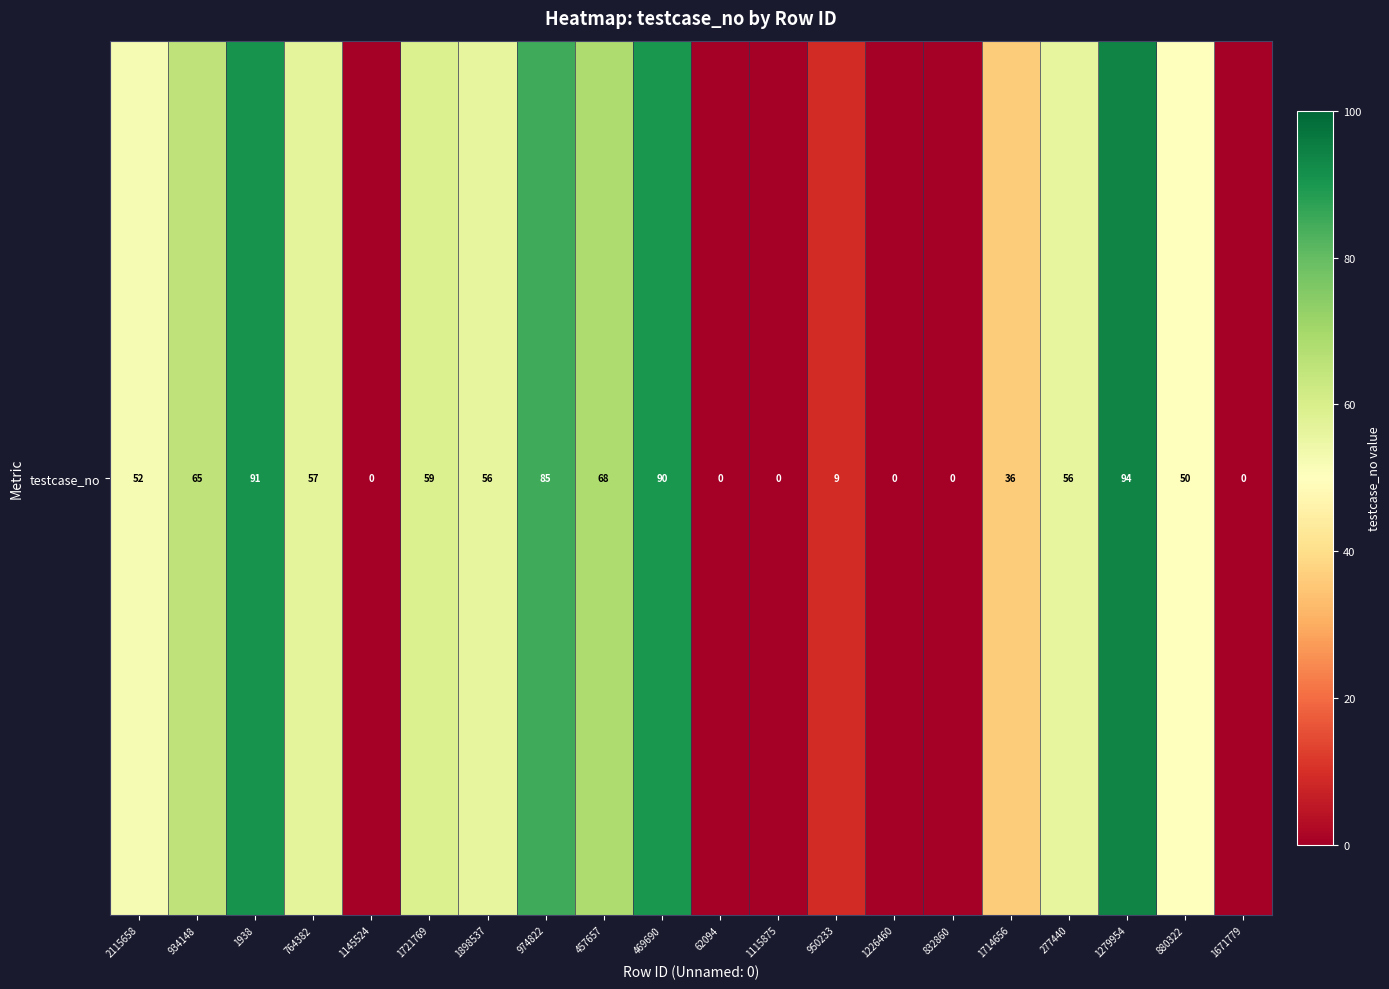

What is the difference between the maximum and second lowest values?

94